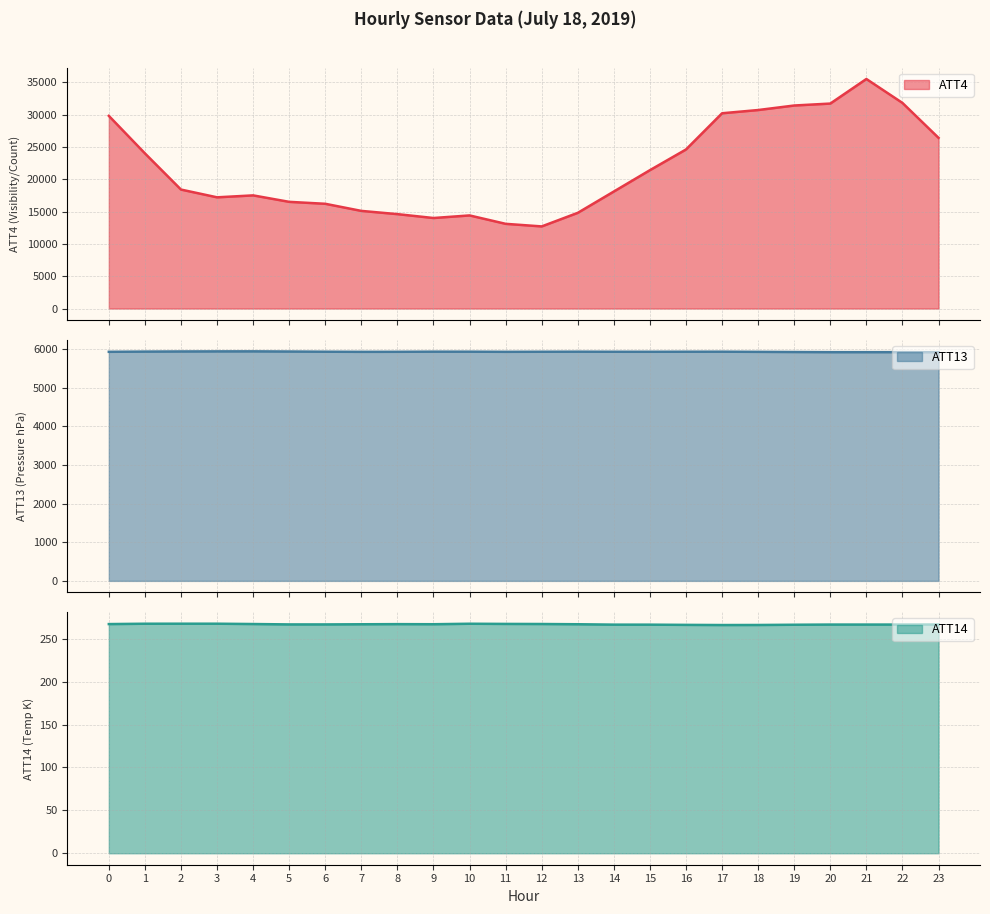

What value does the ATT4 series have at 18?

30700.0